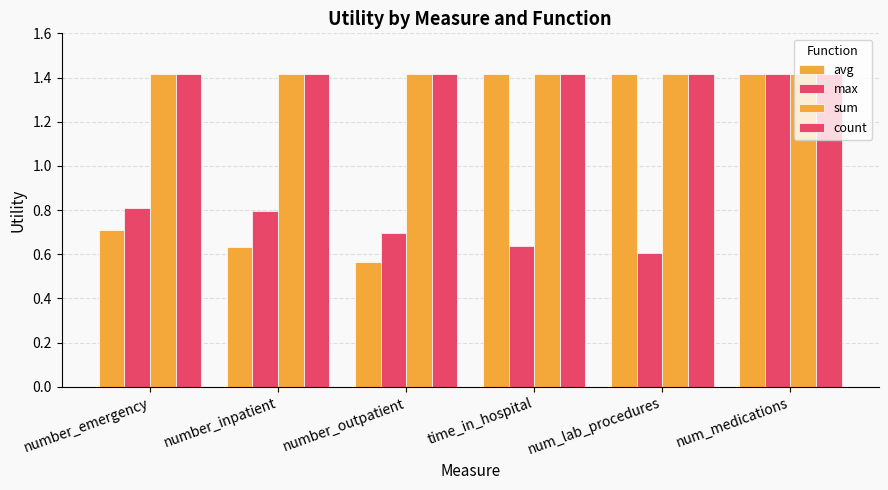

At num_medications, list the series in order from largest to smallest.

avg, max, sum, count